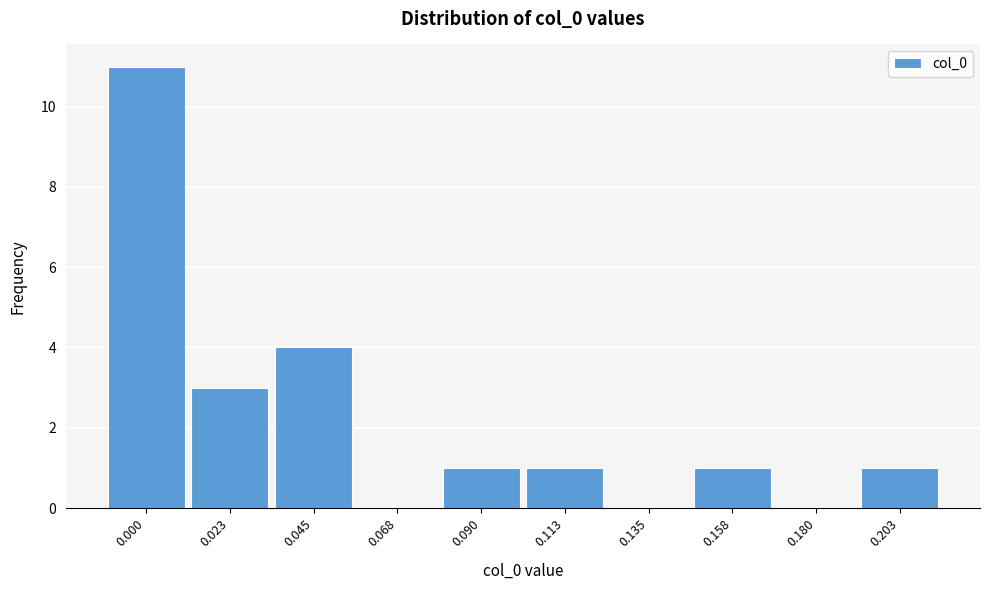

Reading left to right, transcribe all the data shown in this chart.

0.000=11	0.023=3	0.045=4	0.068=0	0.090=1	0.113=1	0.135=0	0.158=1	0.180=0	0.203=1